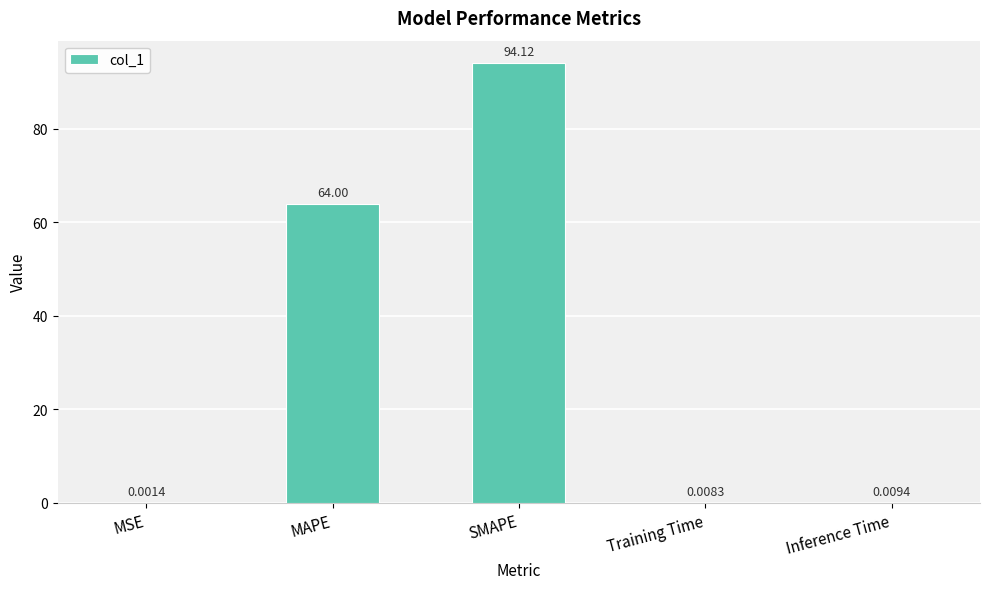

At which category does the chart reach its peak across all series?

SMAPE